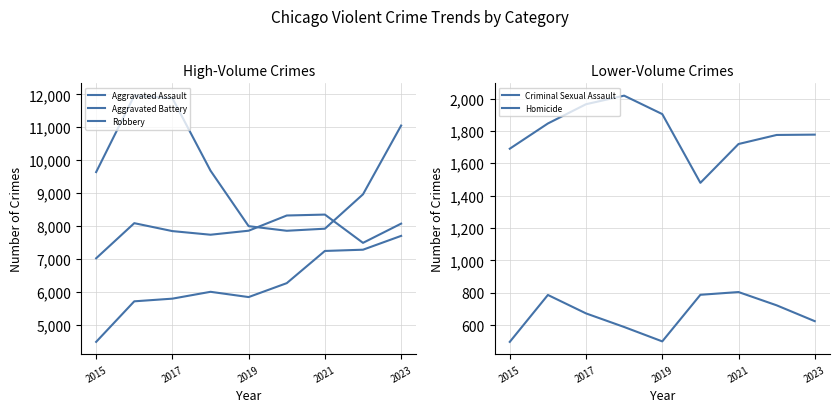

True or false: Homicide has more than 1 points higher than both neighbors.

True